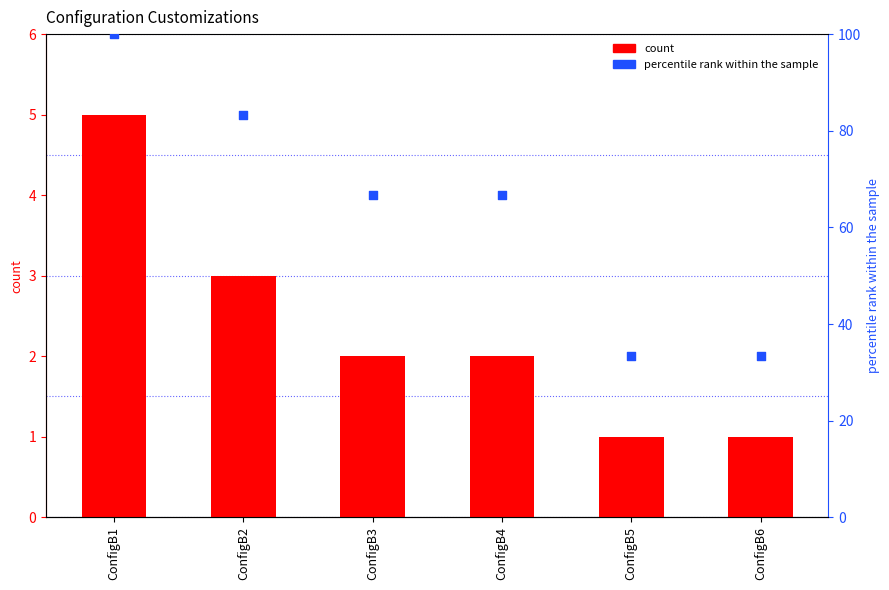

Which series reaches the minimum Y coordinate?

# of Customizations